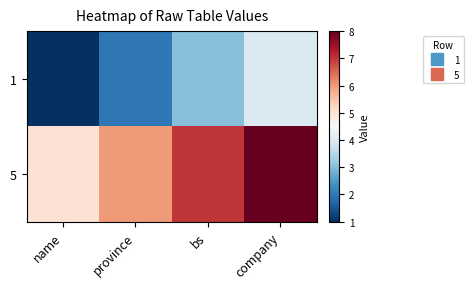

Reading right to left, list all the values displayed in this chart.

1: company=4	bs=3	province=2	name=1
5: company=8	bs=7	province=6	name=5